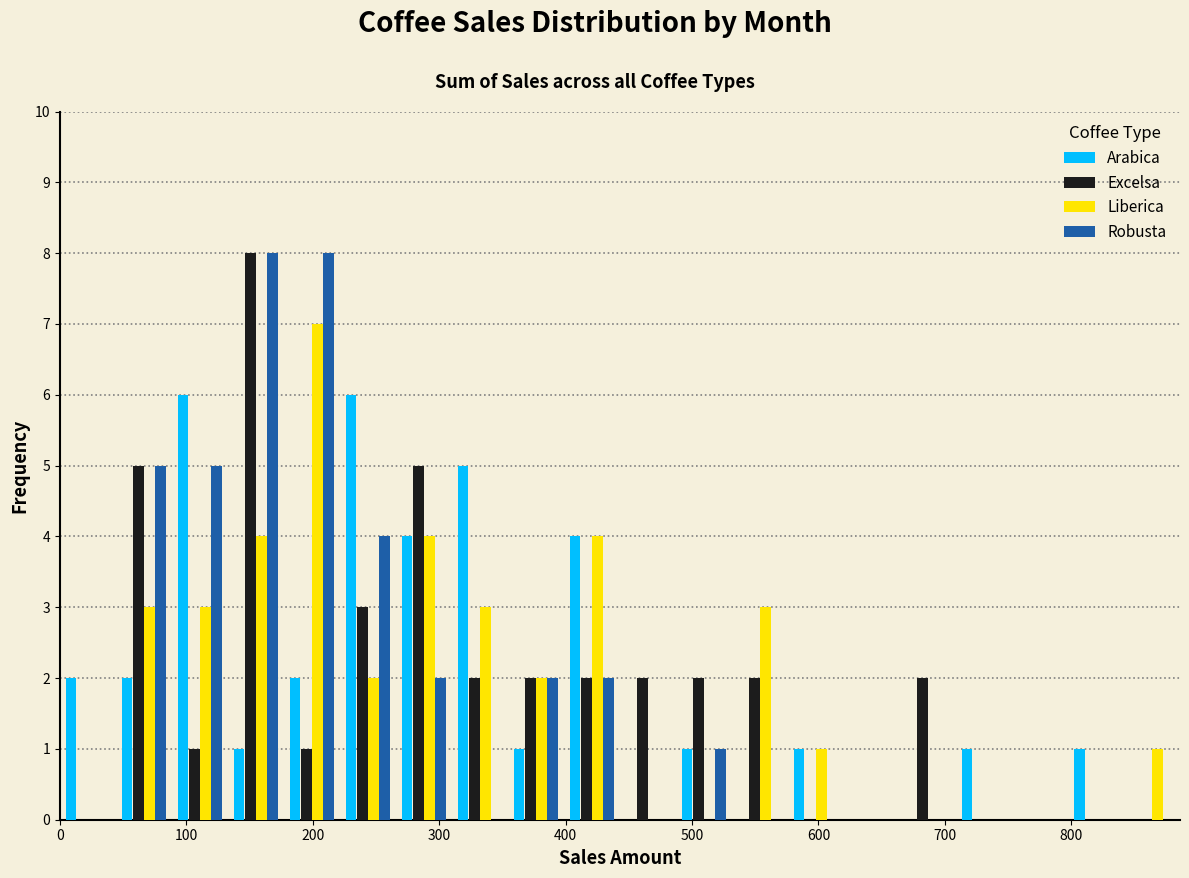

Reading left to right, list every range on the x-axis with the height of the bar of each series over it. Neither the bar edges nor the heights are printed on the chart, so give them approximately, as read against the axes.

0 to 40: Arabica=2	Excelsa=0	Liberica=0	Robusta=0
40 to 90: Arabica=2	Excelsa=5	Liberica=3	Robusta=5
90 to 130: Arabica=6	Excelsa=1	Liberica=3	Robusta=5
130 to 180: Arabica=1	Excelsa=8	Liberica=4	Robusta=8
180 to 220: Arabica=2	Excelsa=1	Liberica=7	Robusta=8
220 to 270: Arabica=6	Excelsa=3	Liberica=2	Robusta=4
270 to 310: Arabica=4	Excelsa=5	Liberica=4	Robusta=2
310 to 350: Arabica=5	Excelsa=2	Liberica=3	Robusta=0
350 to 400: Arabica=1	Excelsa=2	Liberica=2	Robusta=2
400 to 440: Arabica=4	Excelsa=2	Liberica=4	Robusta=2
440 to 490: Arabica=0	Excelsa=2	Liberica=0	Robusta=0
490 to 530: Arabica=1	Excelsa=2	Liberica=0	Robusta=1
530 to 580: Arabica=0	Excelsa=2	Liberica=3	Robusta=0
580 to 620: Arabica=1	Excelsa=0	Liberica=1	Robusta=0
620 to 660: Arabica=0	Excelsa=0	Liberica=0	Robusta=0
660 to 710: Arabica=0	Excelsa=2	Liberica=0	Robusta=0
710 to 750: Arabica=1	Excelsa=0	Liberica=0	Robusta=0
750 to 800: Arabica=0	Excelsa=0	Liberica=0	Robusta=0
800 to 840: Arabica=1	Excelsa=0	Liberica=0	Robusta=0
840 to 890: Arabica=0	Excelsa=0	Liberica=1	Robusta=0